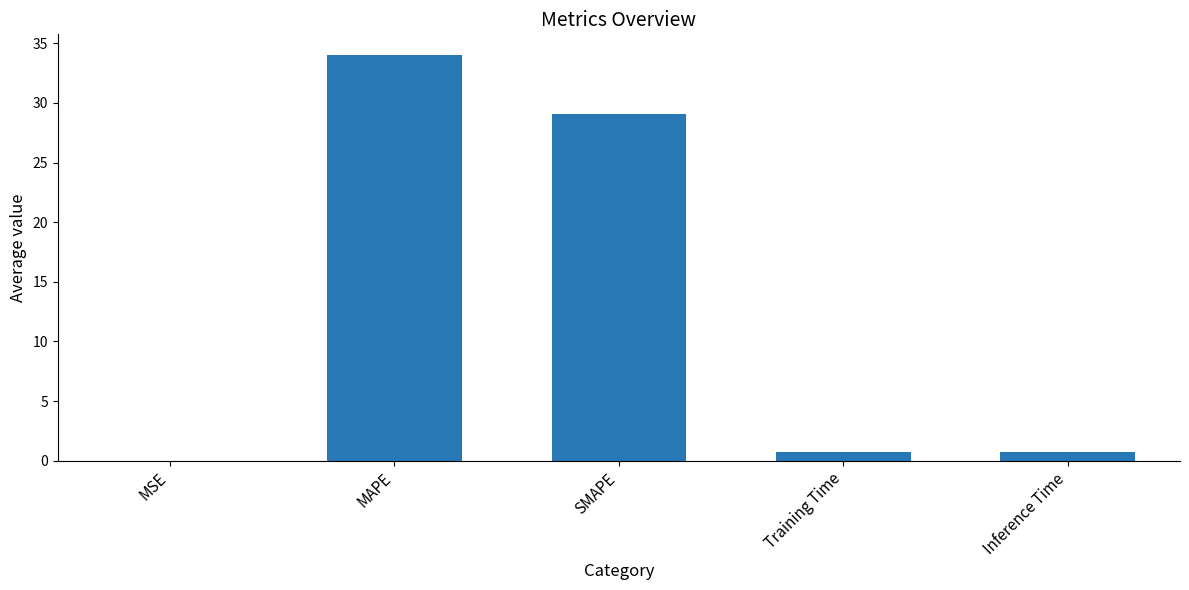

Between Training Time and MAPE, which is larger?

MAPE